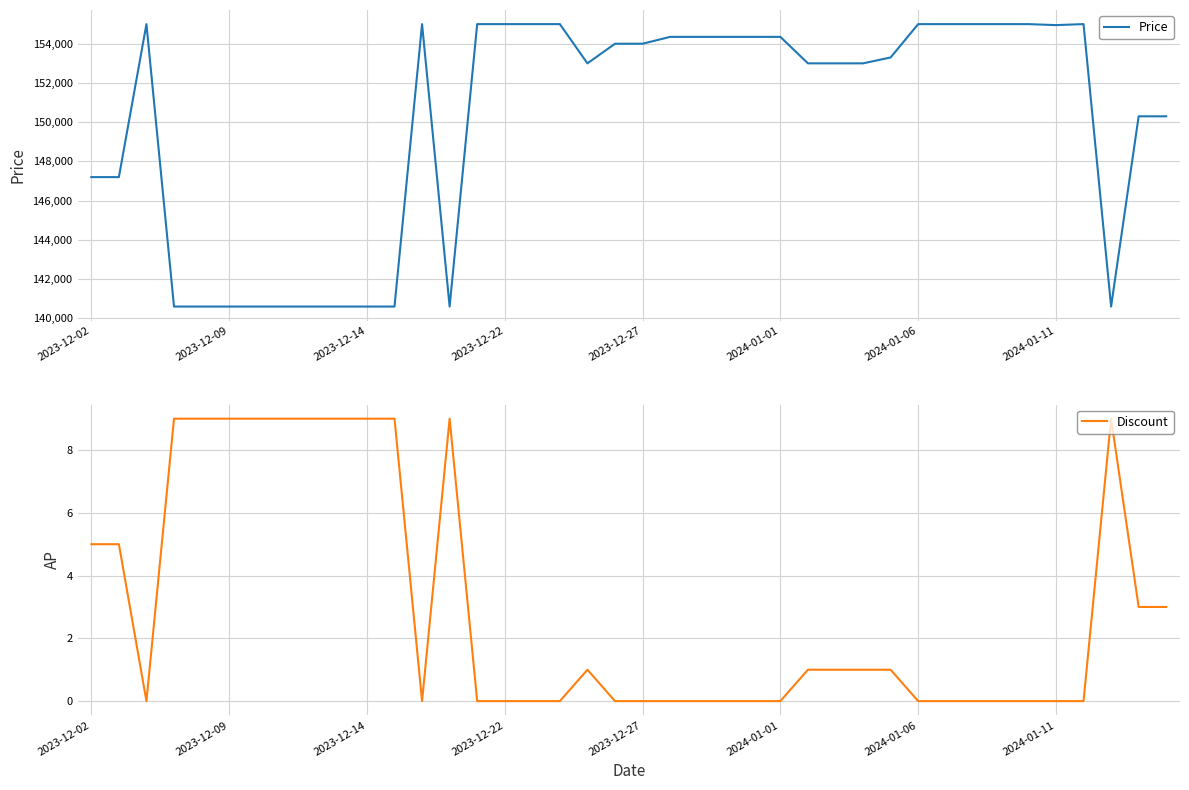

Is it true that Discount equals 9 at 2023-12-09?

True